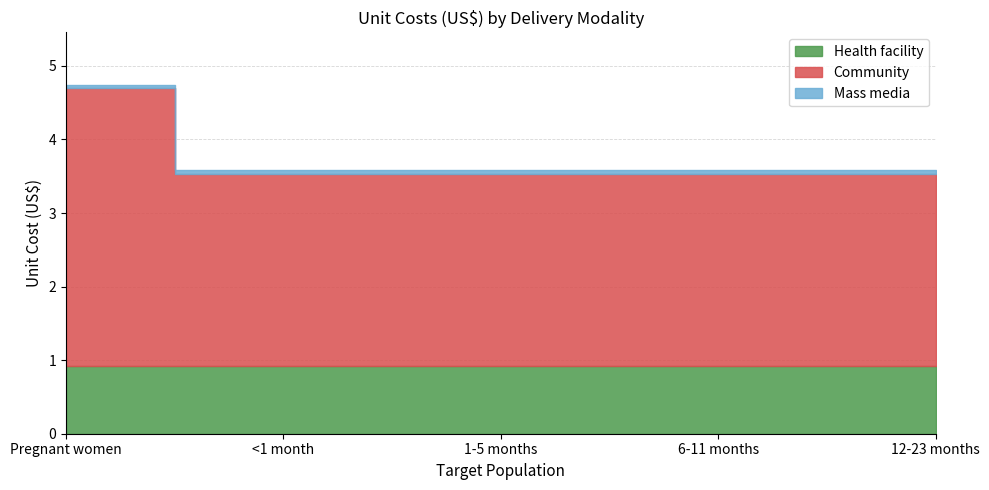

True or false: Community and Mass media intersect in this chart.

False